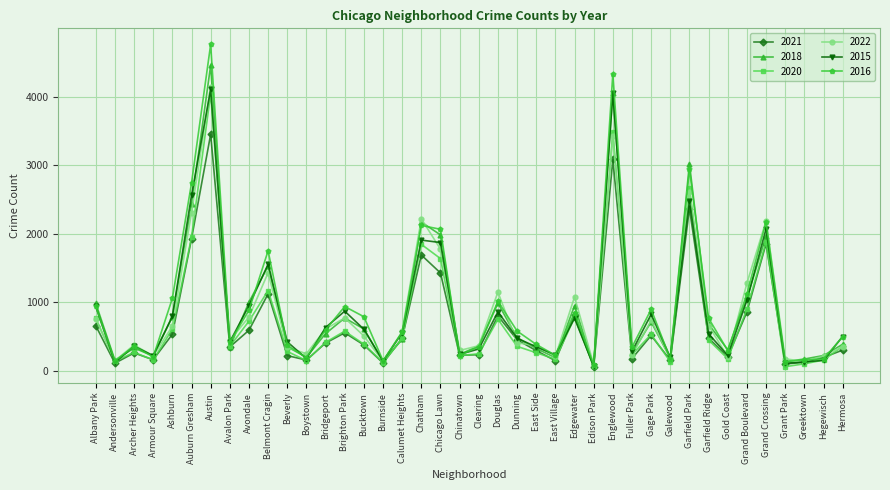

What is the difference between the highest and lowest values at Gage Park?

382